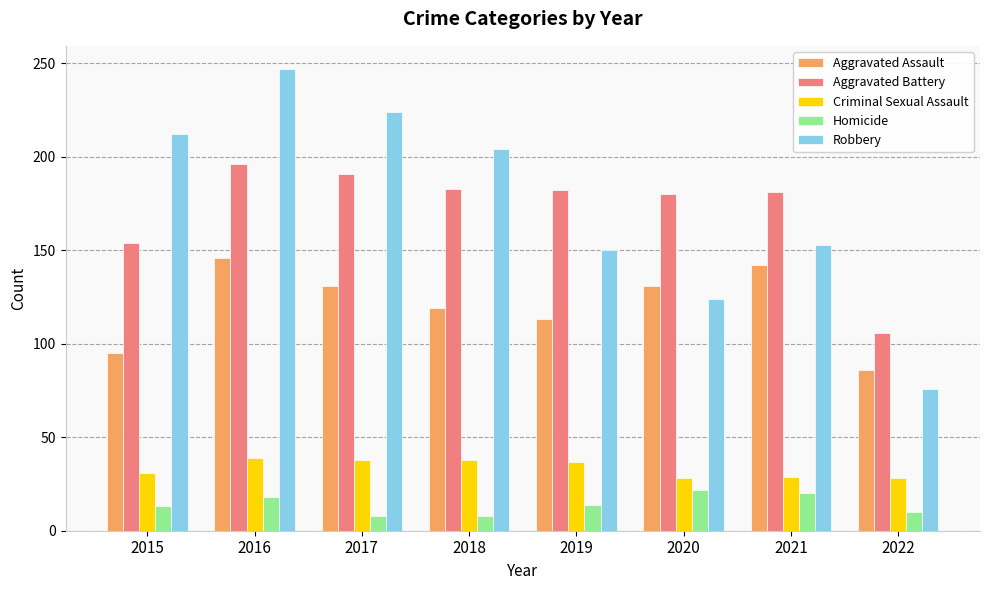

True or false: Criminal Sexual Assault has a value of 60 at 2017.

False